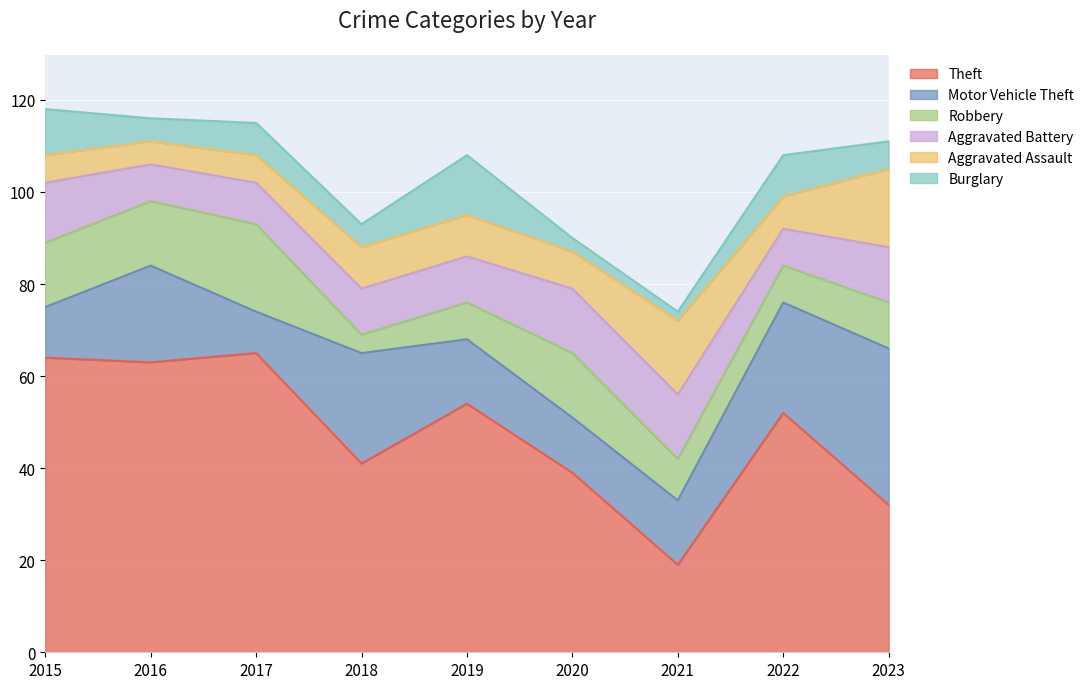

Rank the categories by Burglary value from lowest to highest.

2021, 2020, 2016, 2018, 2023, 2017, 2022, 2015, 2019